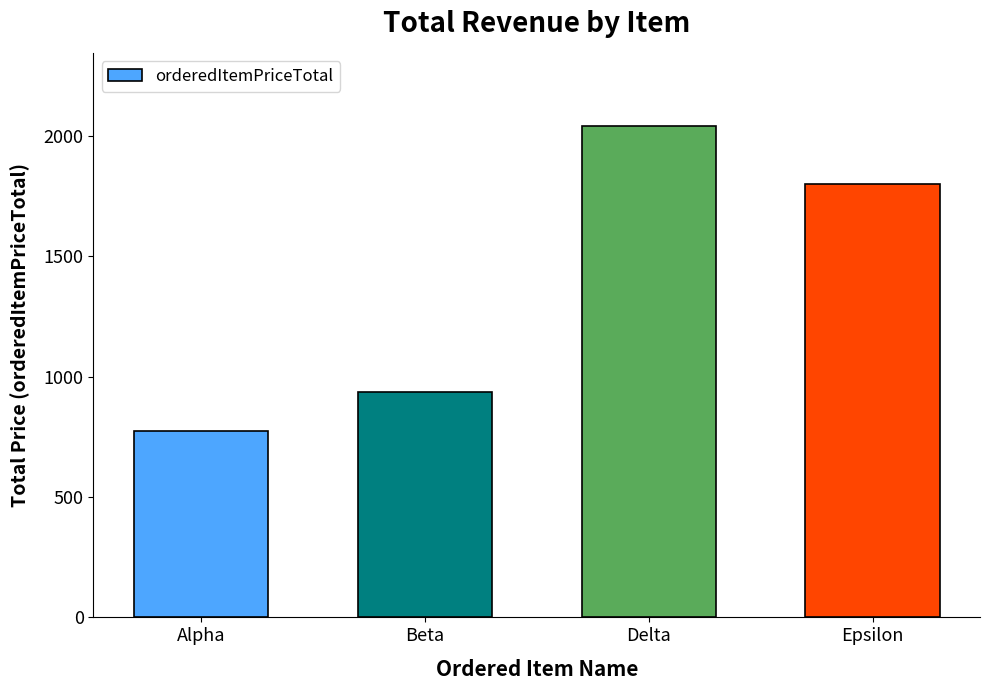

Reading left to right, transcribe all the data shown in this chart.

775	935	2040	1800